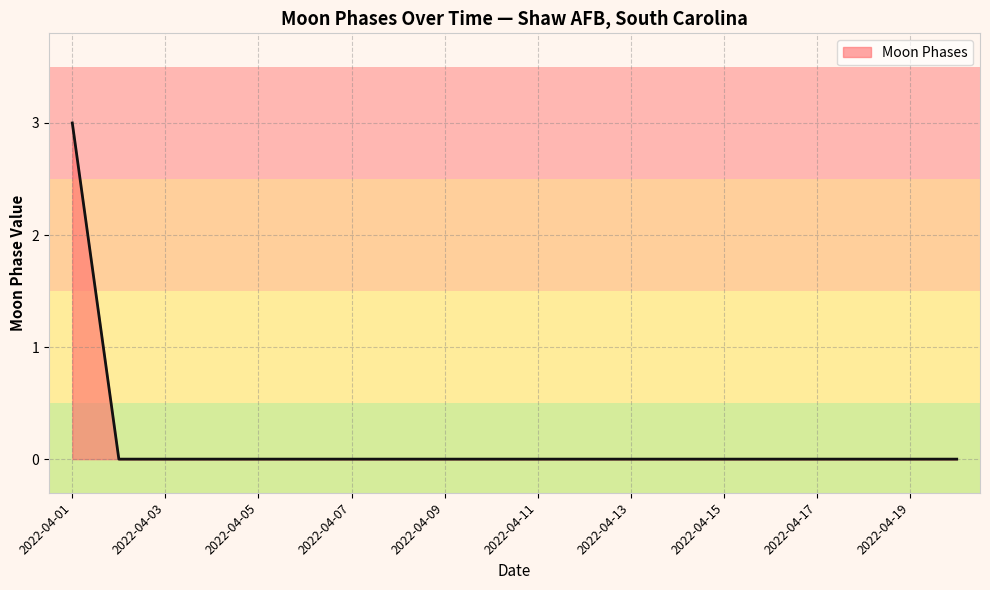

Does the chart have visible grid lines?

Yes